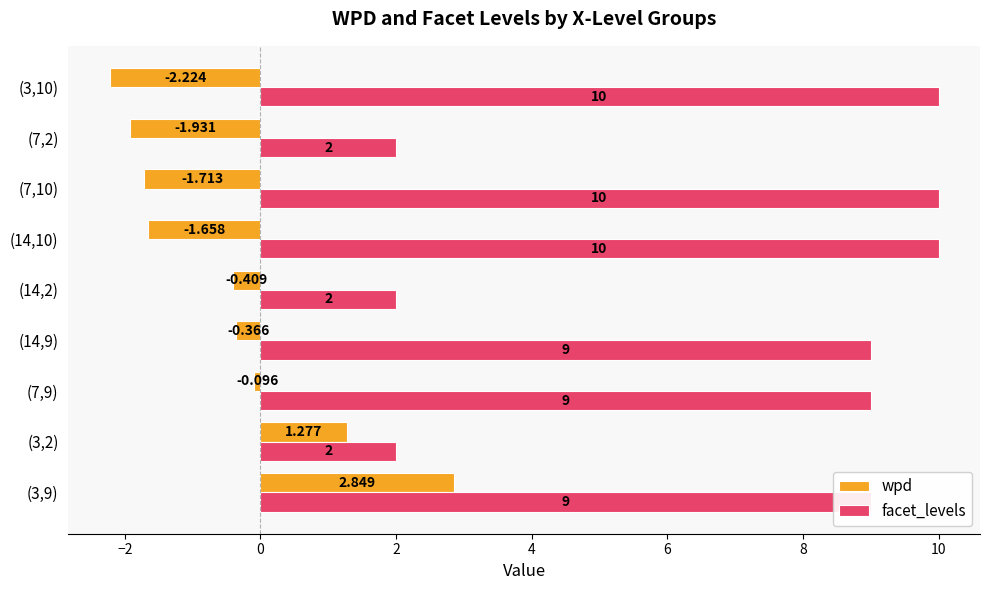

Is the value of facet_levels at (7,9) greater than the value of wpd at (14,9)?

Yes